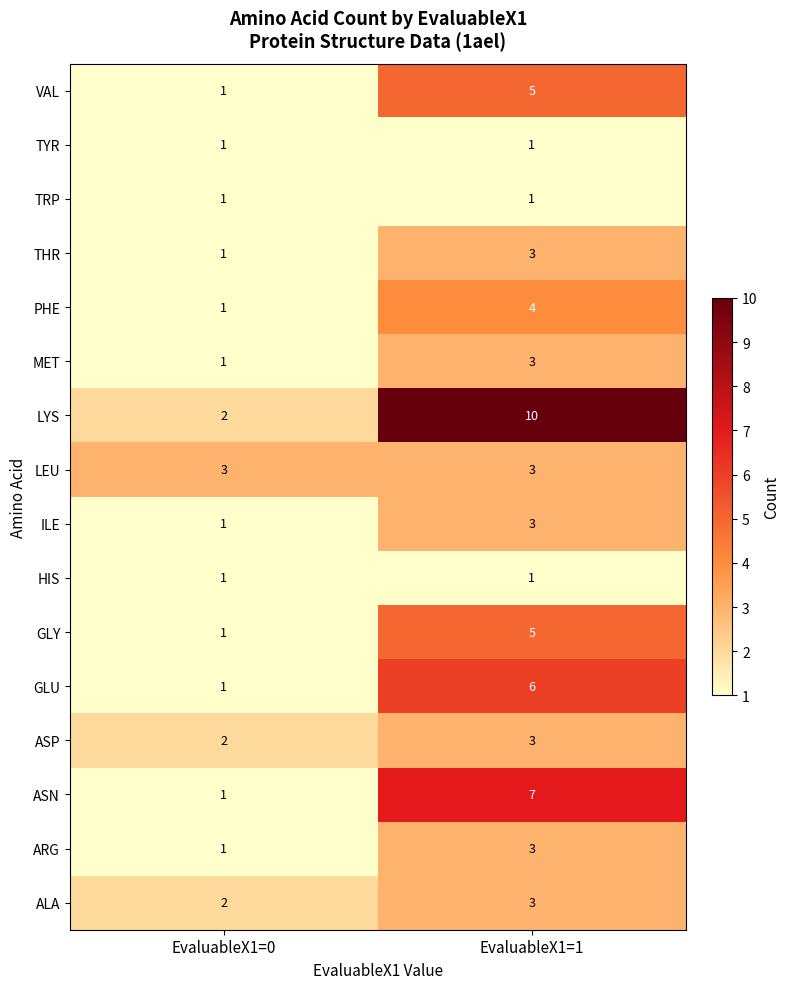

What is the sum of all ILE values?

4